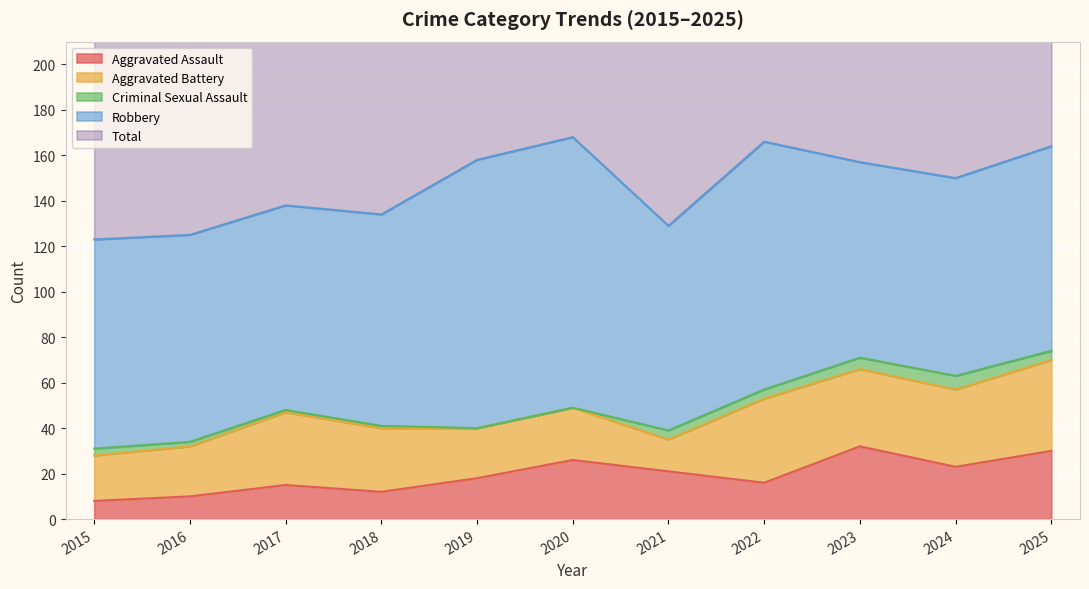

The value of Aggravated Battery at 2021 is 23. True or false?

False